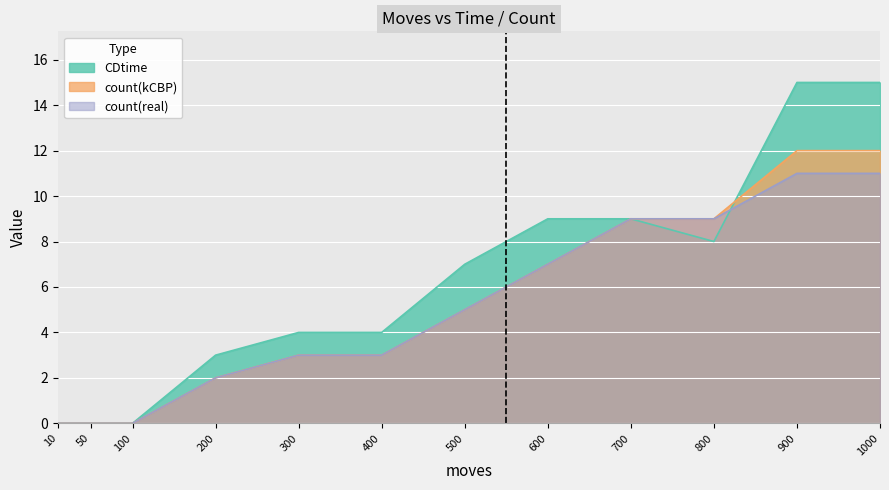

How many series are shown in this chart?

3